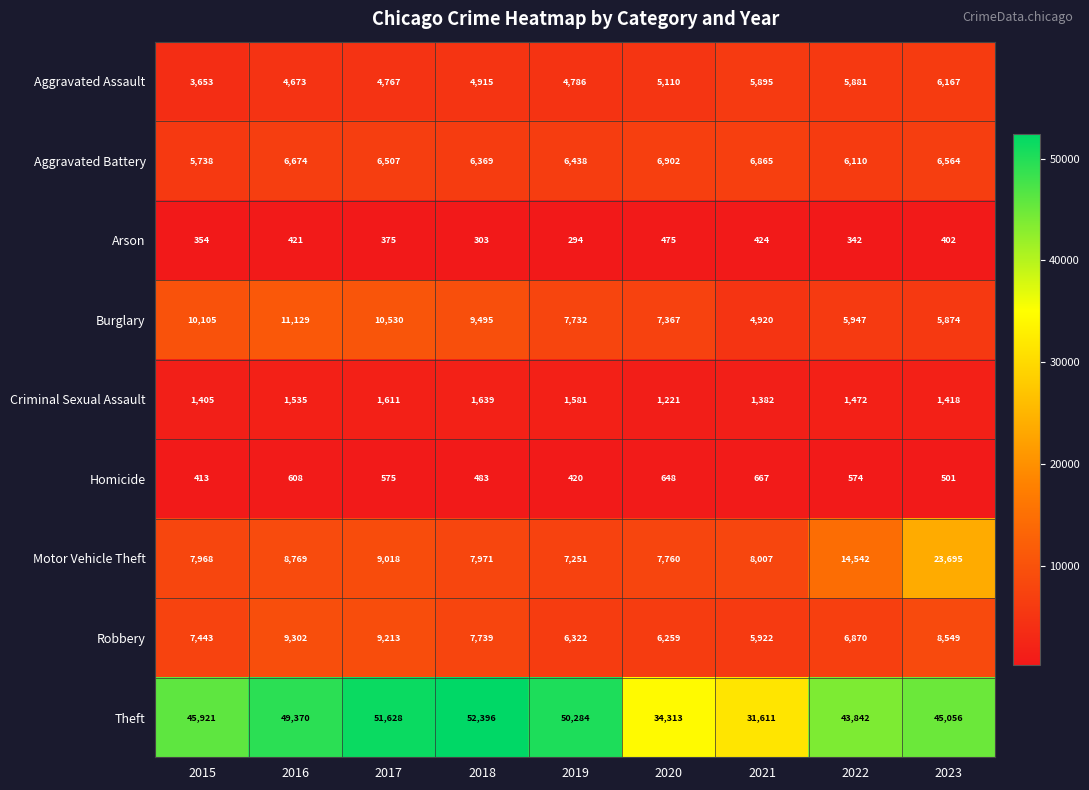

At which label is Aggravated Assault closest to 4910?

2018